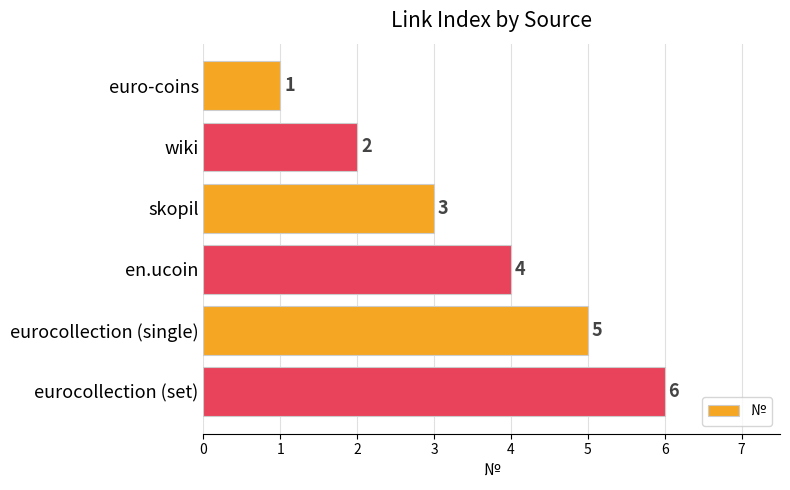

How many series are shown in this chart?

1